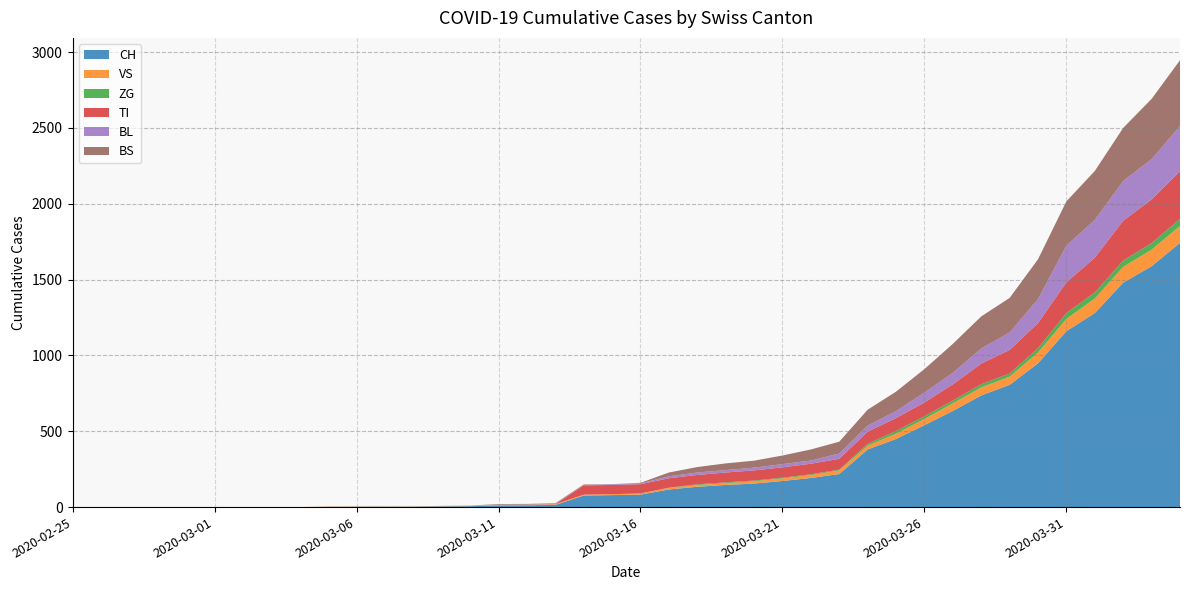

Reading left to right, what are all the values shown in this chart?

CH: 0	0	0	0	0	0	0	0	0	2	3	3	3	5	6	11	12	14	76	79	82	116	134	146	155	172	192	218	380	449	540	634	736	806	948	1160	1279	1480	1588	1742
VS: 0	0	0	0	0	0	0	0	0	2	2	2	2	2	2	3	3	5	6	6	8	11	11	12	15	17	19	24	25	35	41	50	53	54	71	81	96	104	109	112
ZG: 0	0	0	0	0	0	0	0	0	0	0	0	0	0	0	0	0	0	0	0	0	1	5	5	5	5	5	5	12	18	18	18	21	21	29	39	40	41	44	46
TI: 0	0	0	0	0	0	0	0	0	0	0	0	0	0	0	0	0	0	61	61	61	62	62	65	67	68	70	71	80	85	91	107	136	155	165	202	229	263	287	314
BL: 0	0	0	0	0	0	0	0	0	0	0	0	0	1	2	2	2	2	2	5	5	13	16	16	18	21	21	35	40	46	65	76	100	115	158	242	249	262	266	298
BS: 0	0	0	0	0	0	0	0	0	0	0	0	0	0	0	4	4	4	4	0	4	25	36	44	46	57	73	78	105	128	155	191	211	228	263	292	323	350	397	434